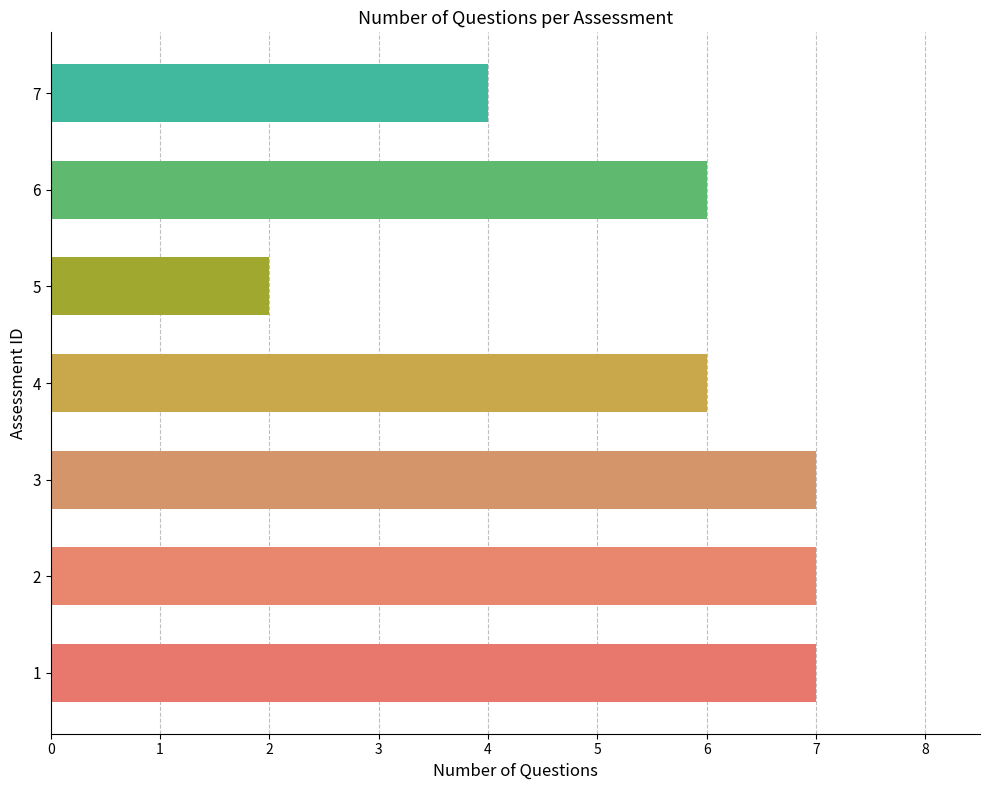

What is the change in value from 4 to 5?

-4